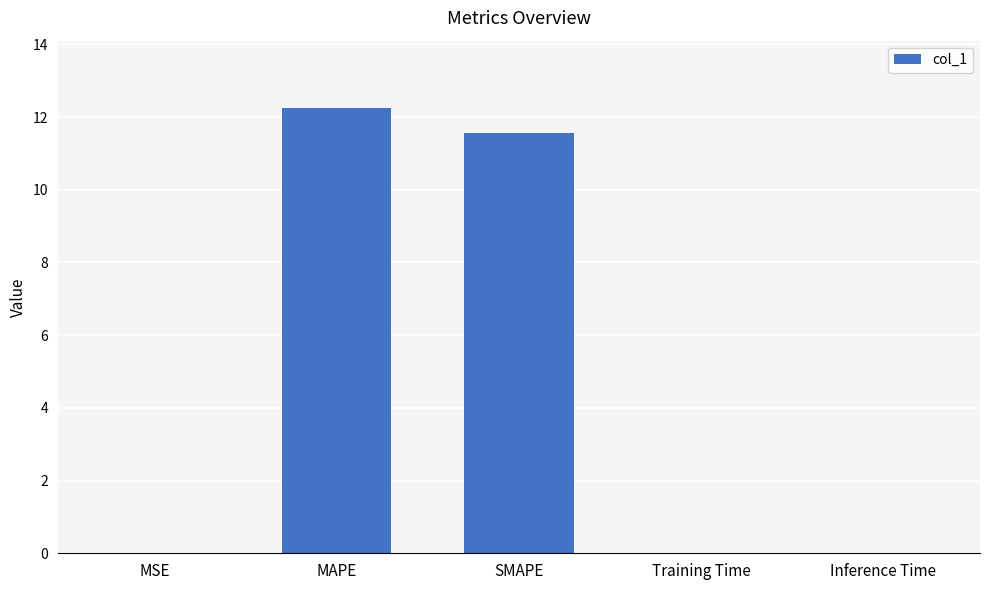

What is the maximum value shown in the chart?

12.3